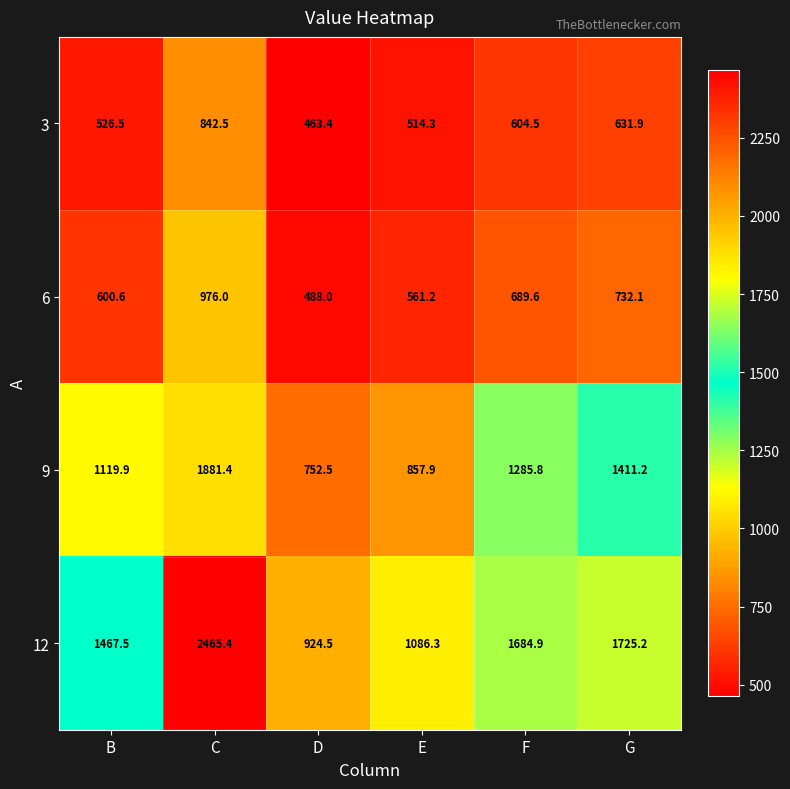

What is the difference between the maximum and minimum values in the 9 series?

1128.9